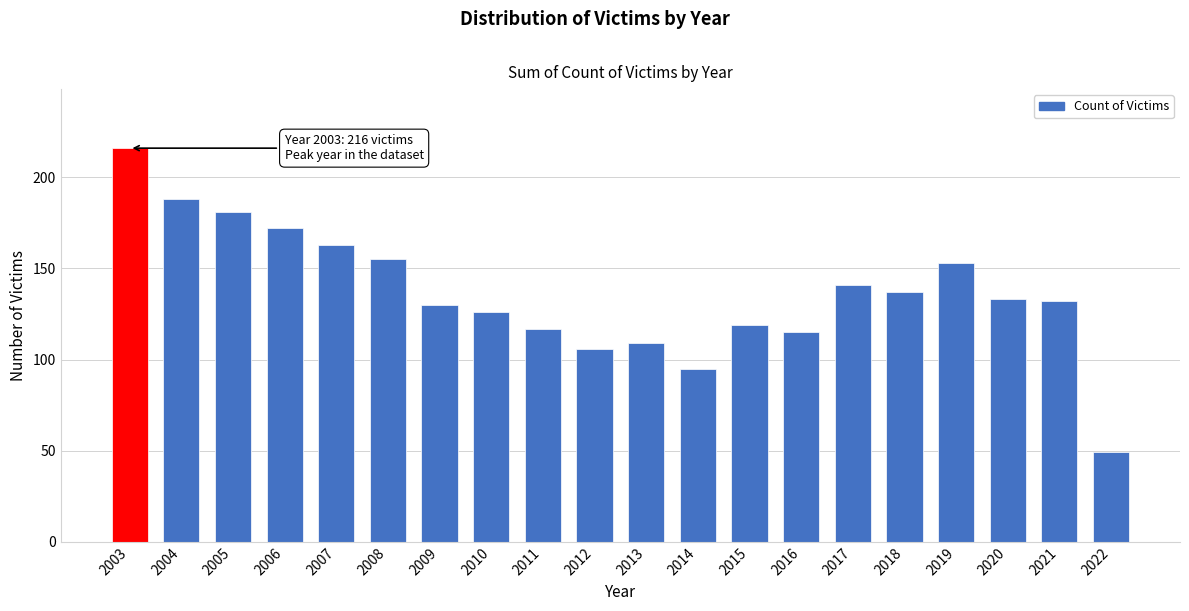

Reading left to right, what are all the values shown in this chart?

2003=216	2004=188	2005=181	2006=172	2007=163	2008=155	2009=130	2010=126	2011=117	2012=106	2013=109	2014=95	2015=119	2016=115	2017=141	2018=137	2019=153	2020=133	2021=132	2022=49